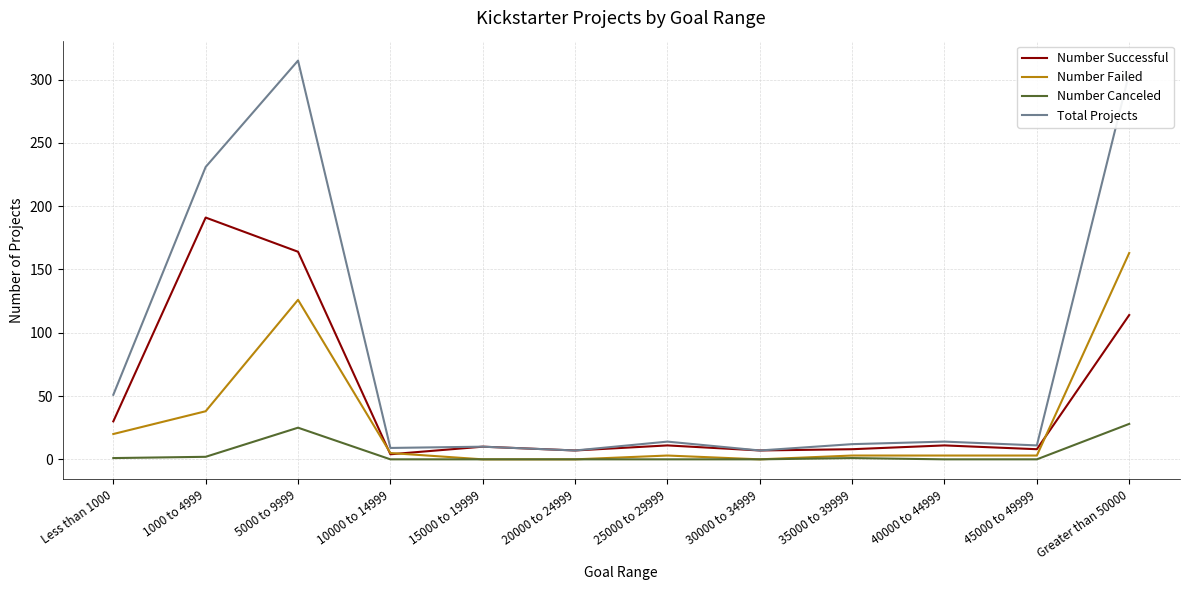

What is the difference between the maximum and minimum values in the Number Successful series?

187